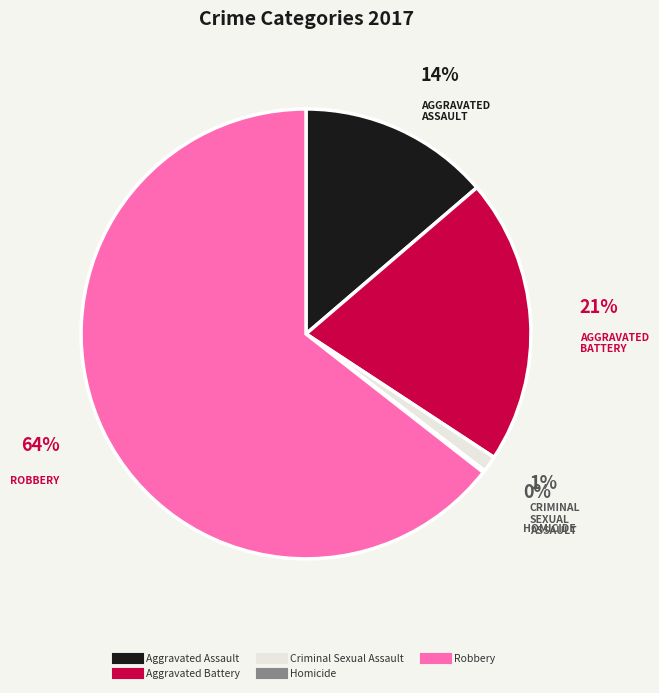

To the nearest percent, what is the difference between the largest and smallest slice percentages?

64%